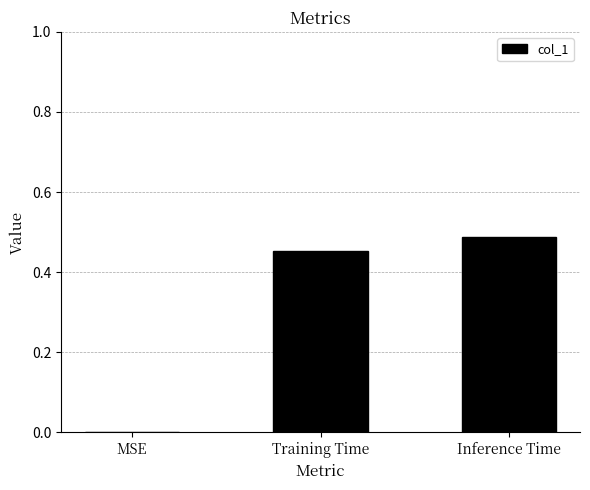

Which label corresponds to the largest value in the chart?

Inference Time